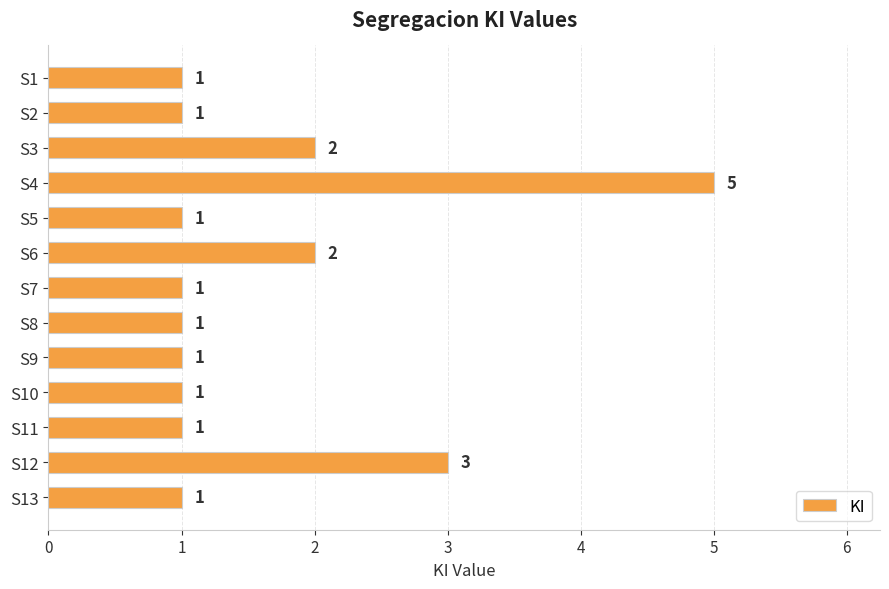

Reading bottom to top, what are all the values shown in this chart?

1	3	1	1	1	1	1	2	1	5	2	1	1